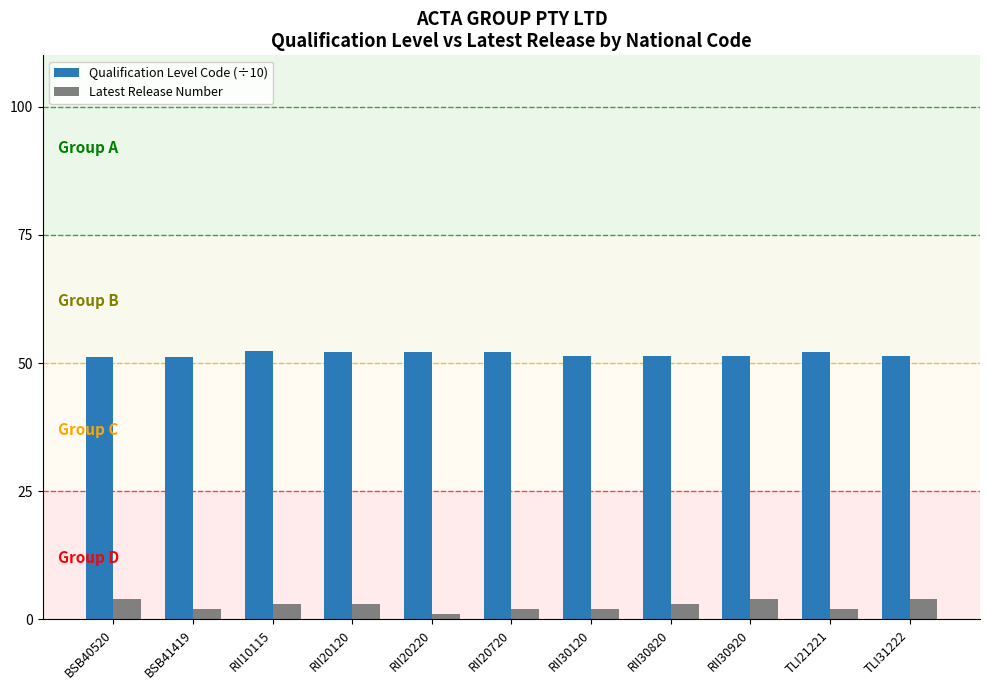

At how many categories does at least one series exceed 49?

11